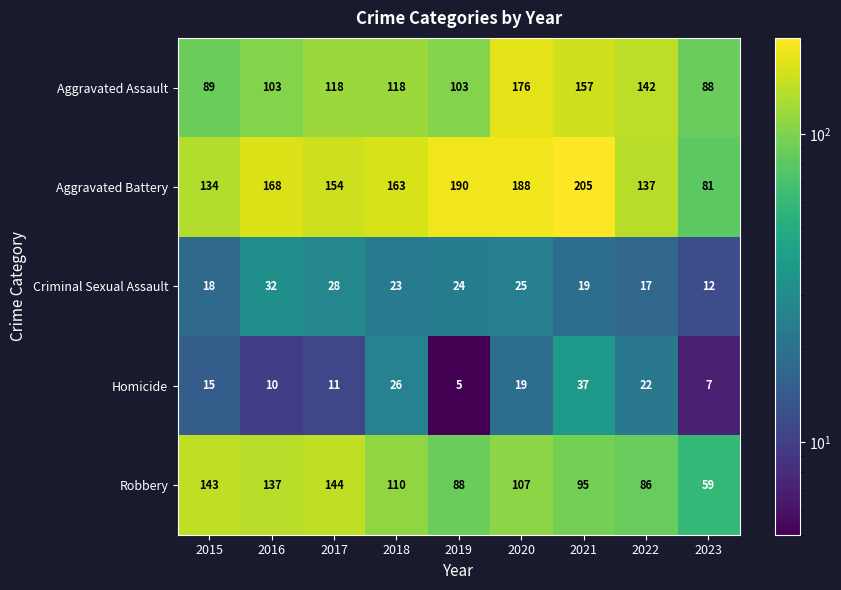

What is the sum of all Homicide values?

152